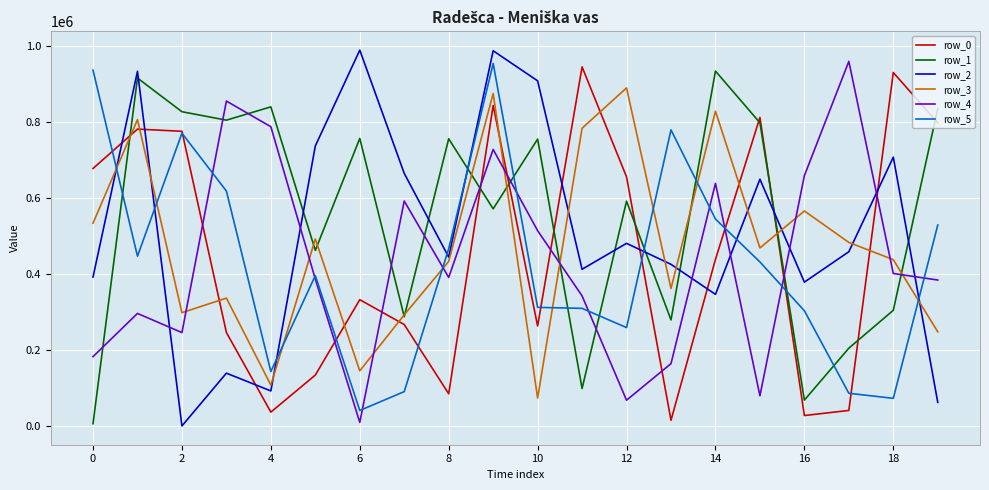

Which series has the largest total across all categories?

row_1